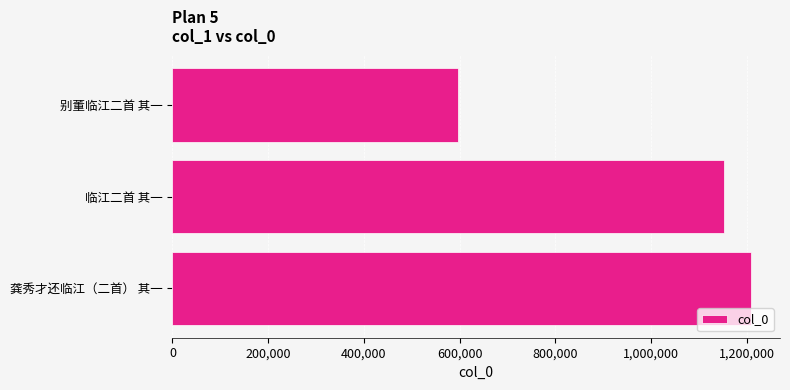

What is the ratio of the value at 临江二首 其一 to the value at 龚秀才还临江（二首） 其一?

1.0